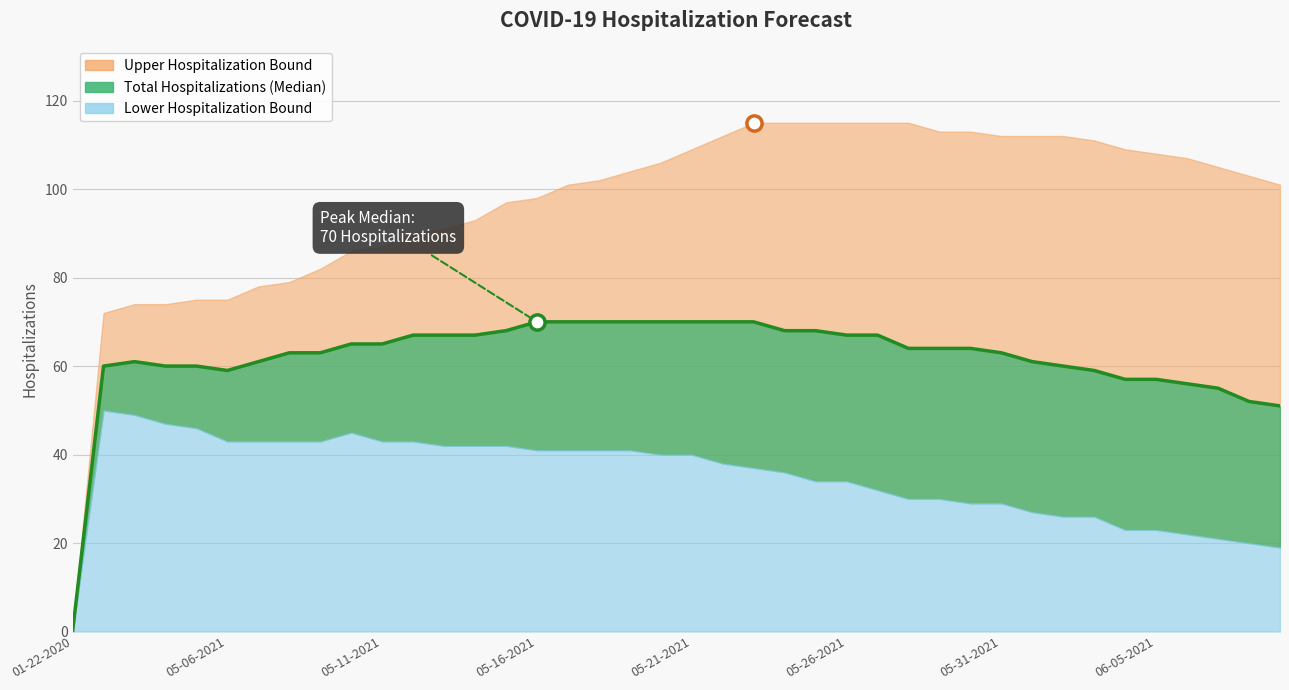

What is the total value across all series at 05-30-2021?

206